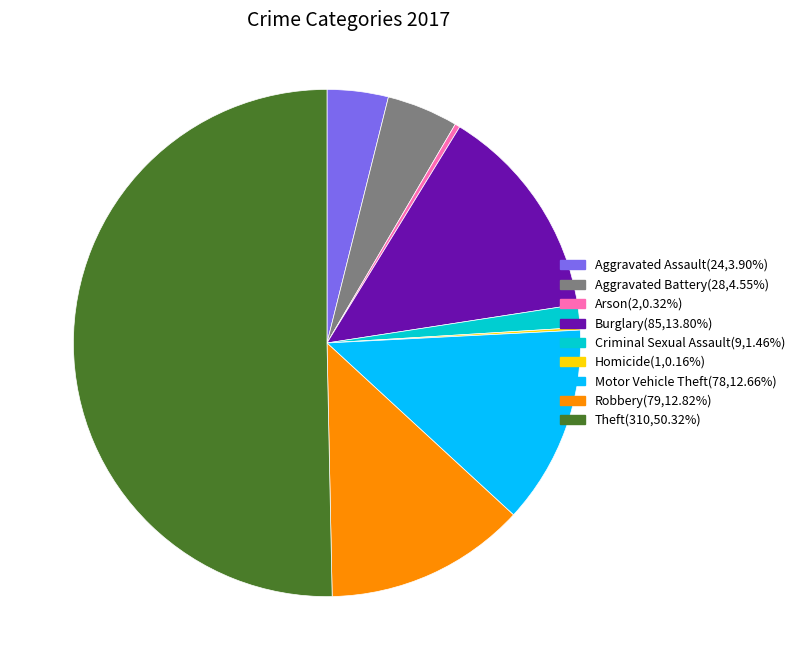

Combined, do Burglary and Criminal Sexual Assault account for over 50%?

No